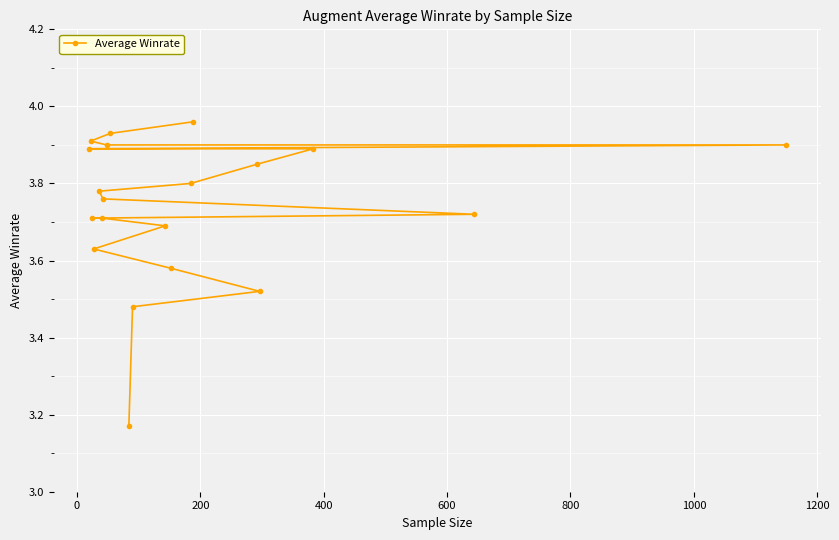

What position from the right is 1000?

14